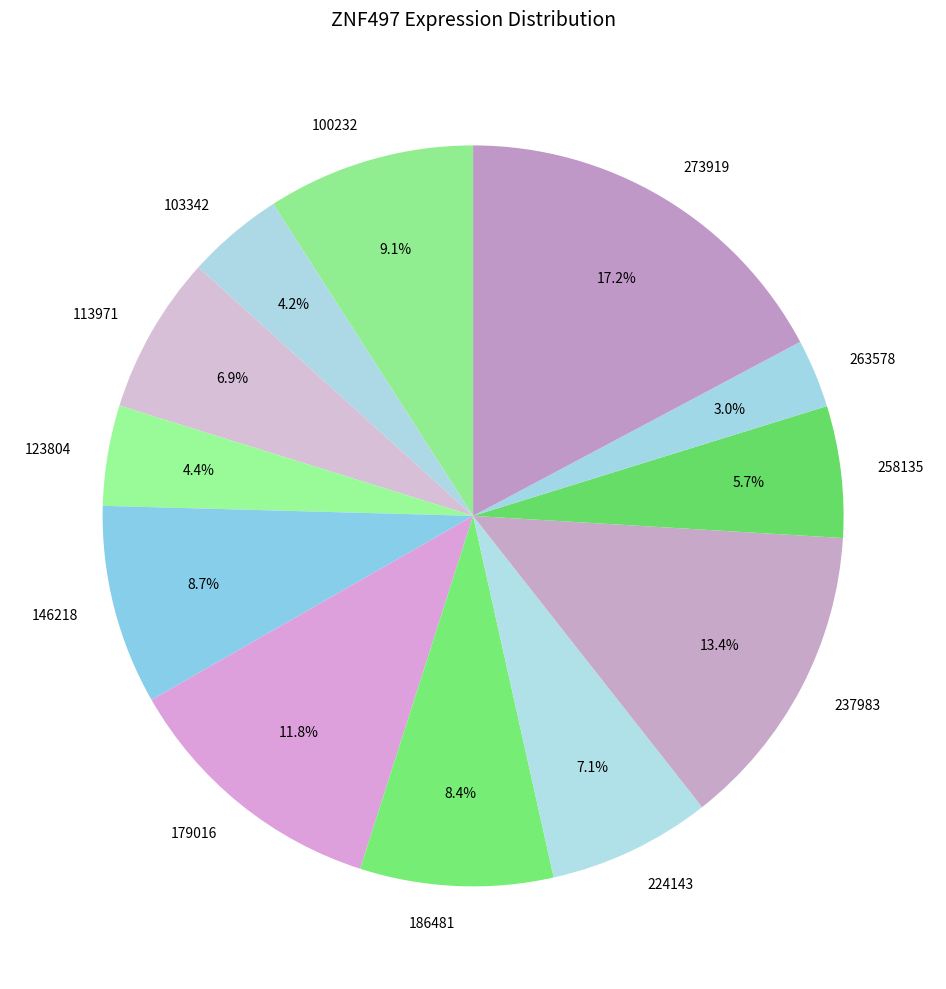

To the nearest percent, what percentage of the pie is 100232?

9%